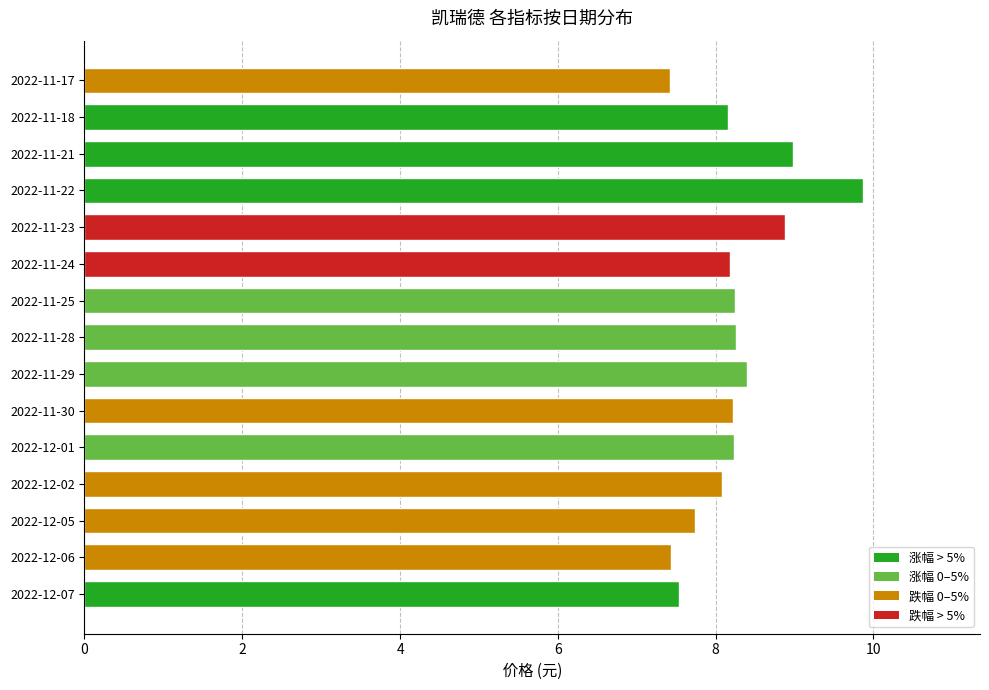

What is the smallest value displayed?

7.4